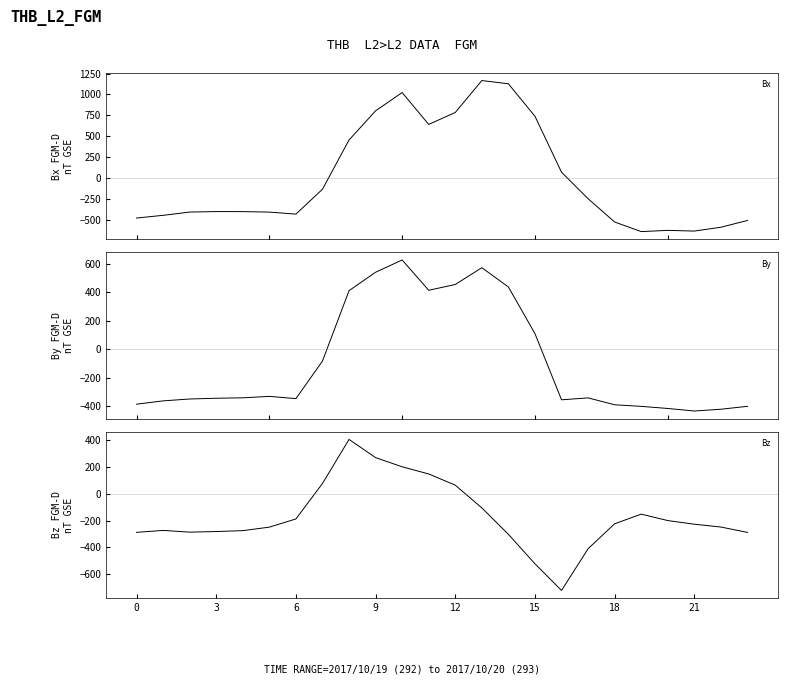

How many values in the Bz series are below -226?

13